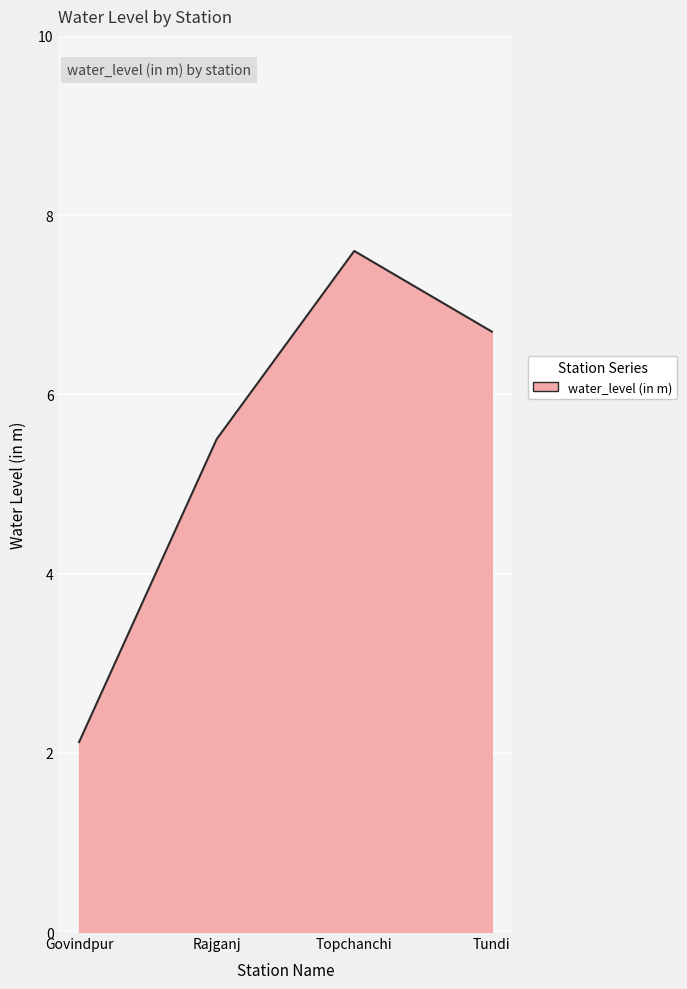

Where is the first local maximum?

Topchanchi